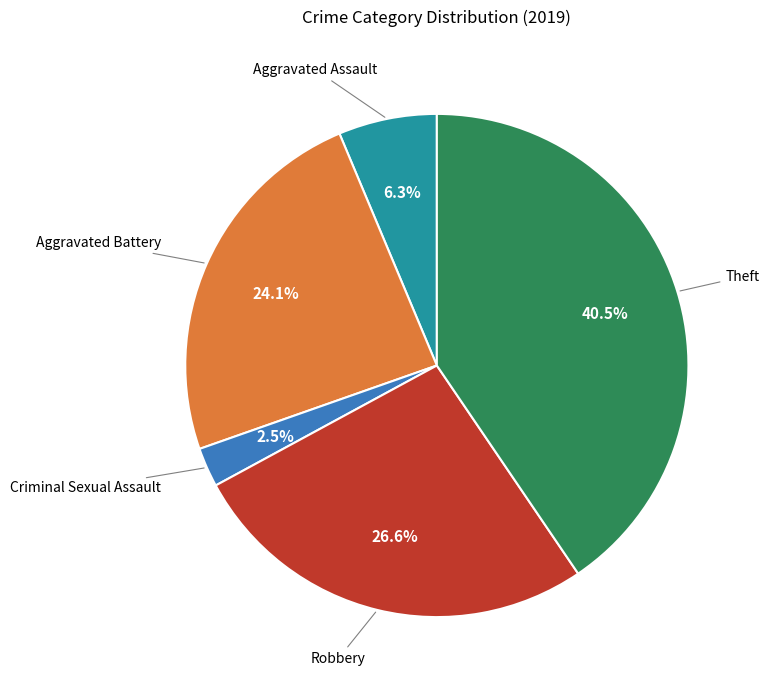

Does any single category account for the majority?

No